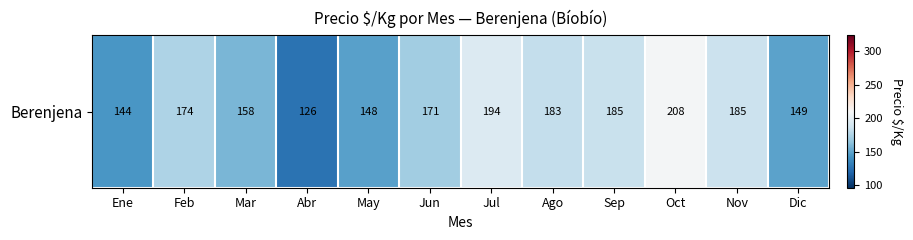

Where is the data nearest to the value 166?

Jun